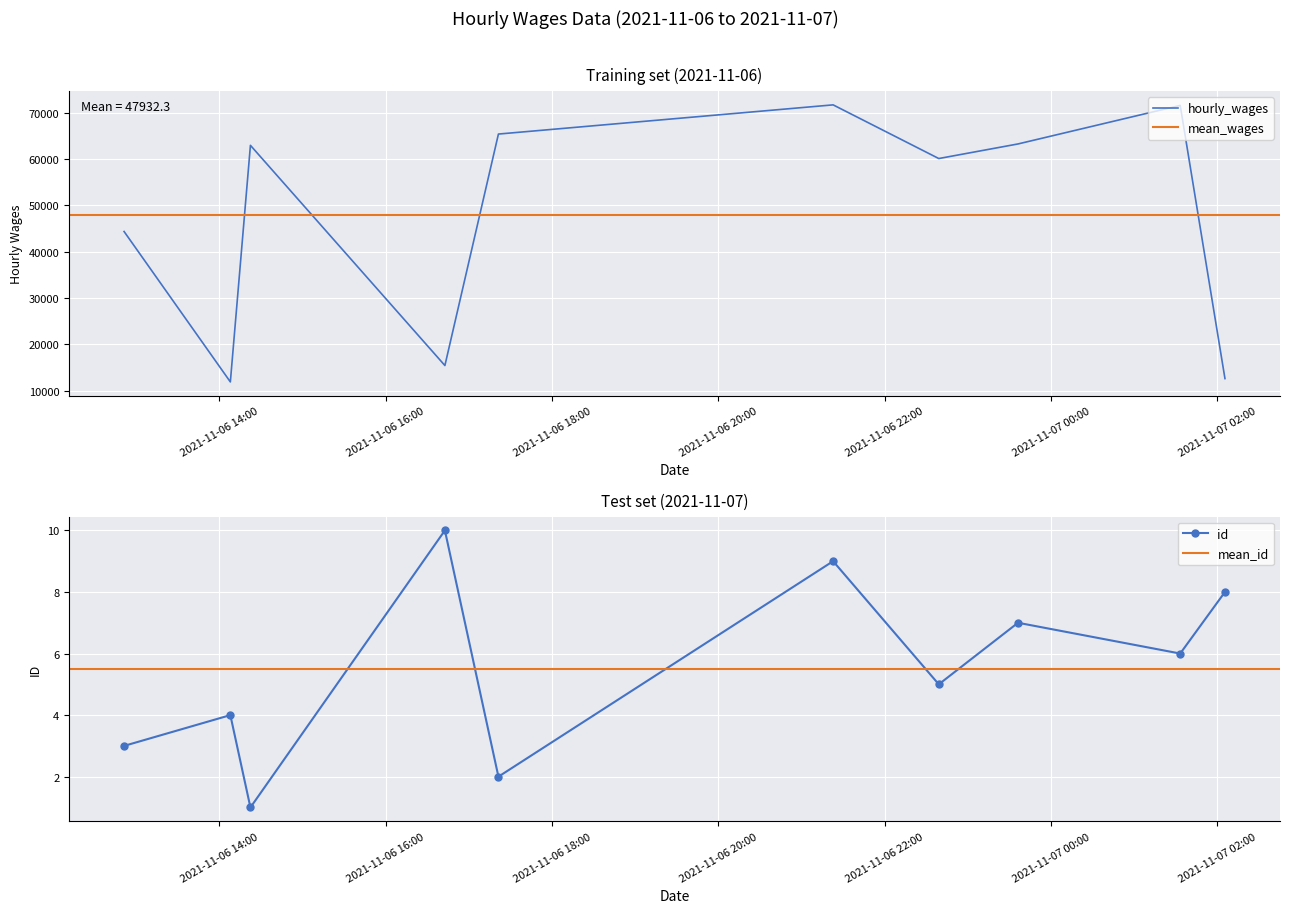

Rank the series at 2021-11-06T22:38:59 from highest to lowest value.

hourly_wages, id